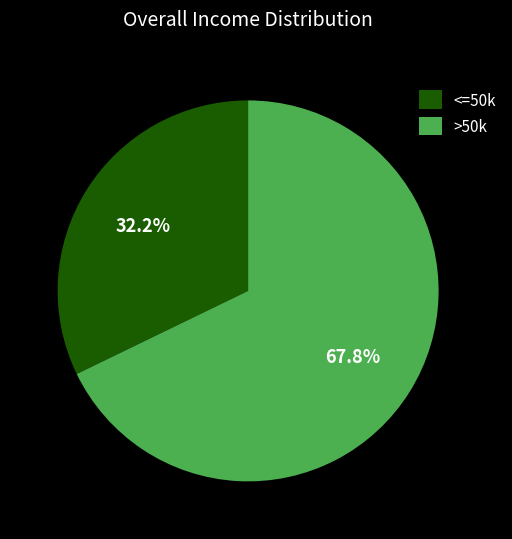

What is the smallest slice in the pie chart?

<=50k